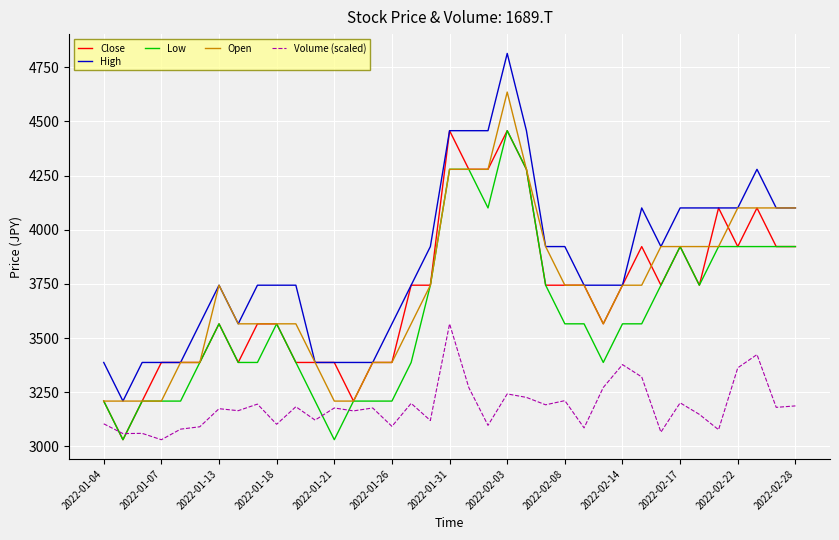

What are all the series names shown in the legend?

Close, High, Low, Open, Volume (scaled)